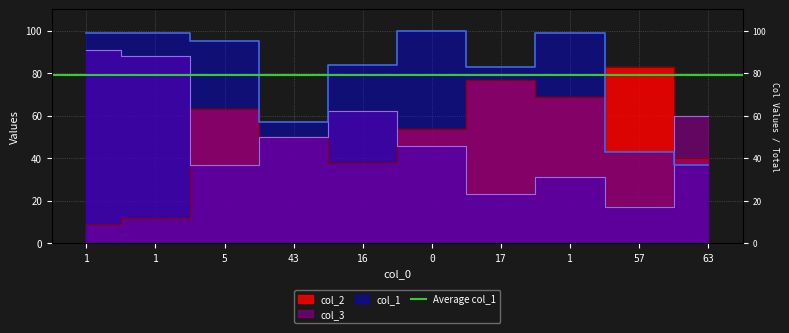

Where does the col_3 series first go above 50?

1